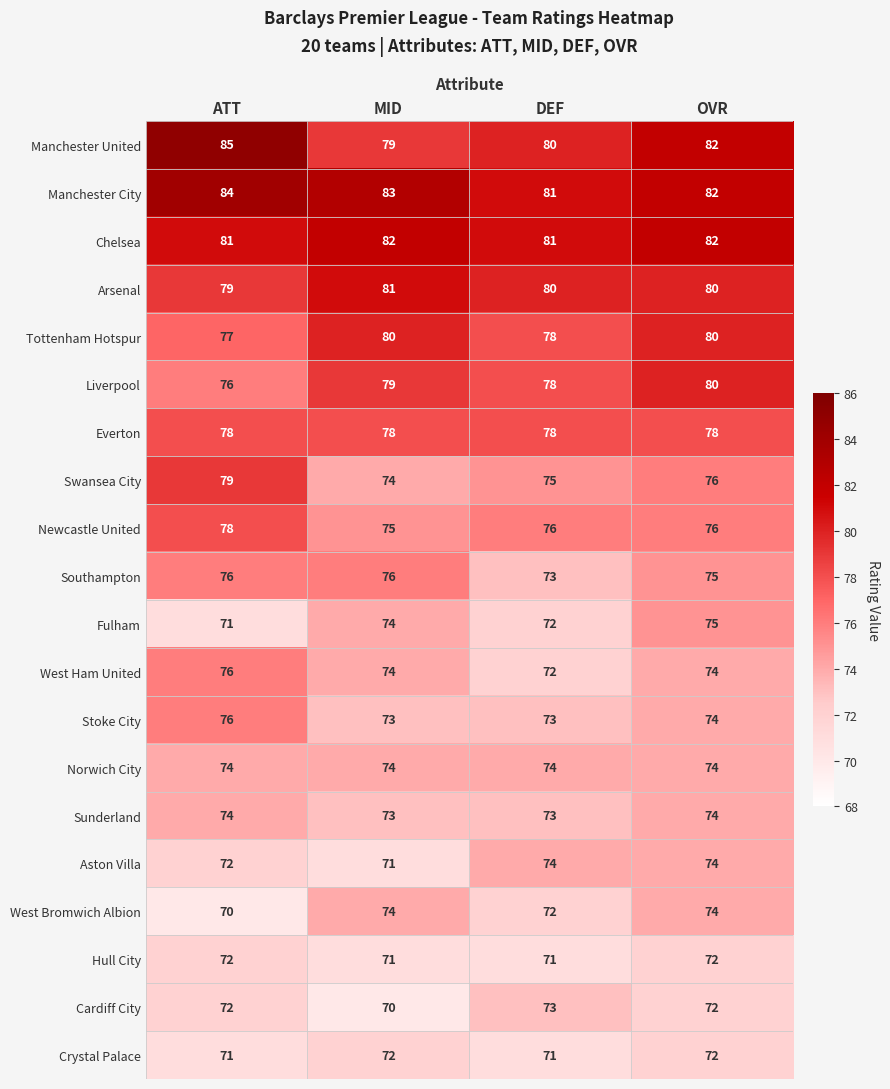

The value of Manchester City at MID is 83. True or false?

True